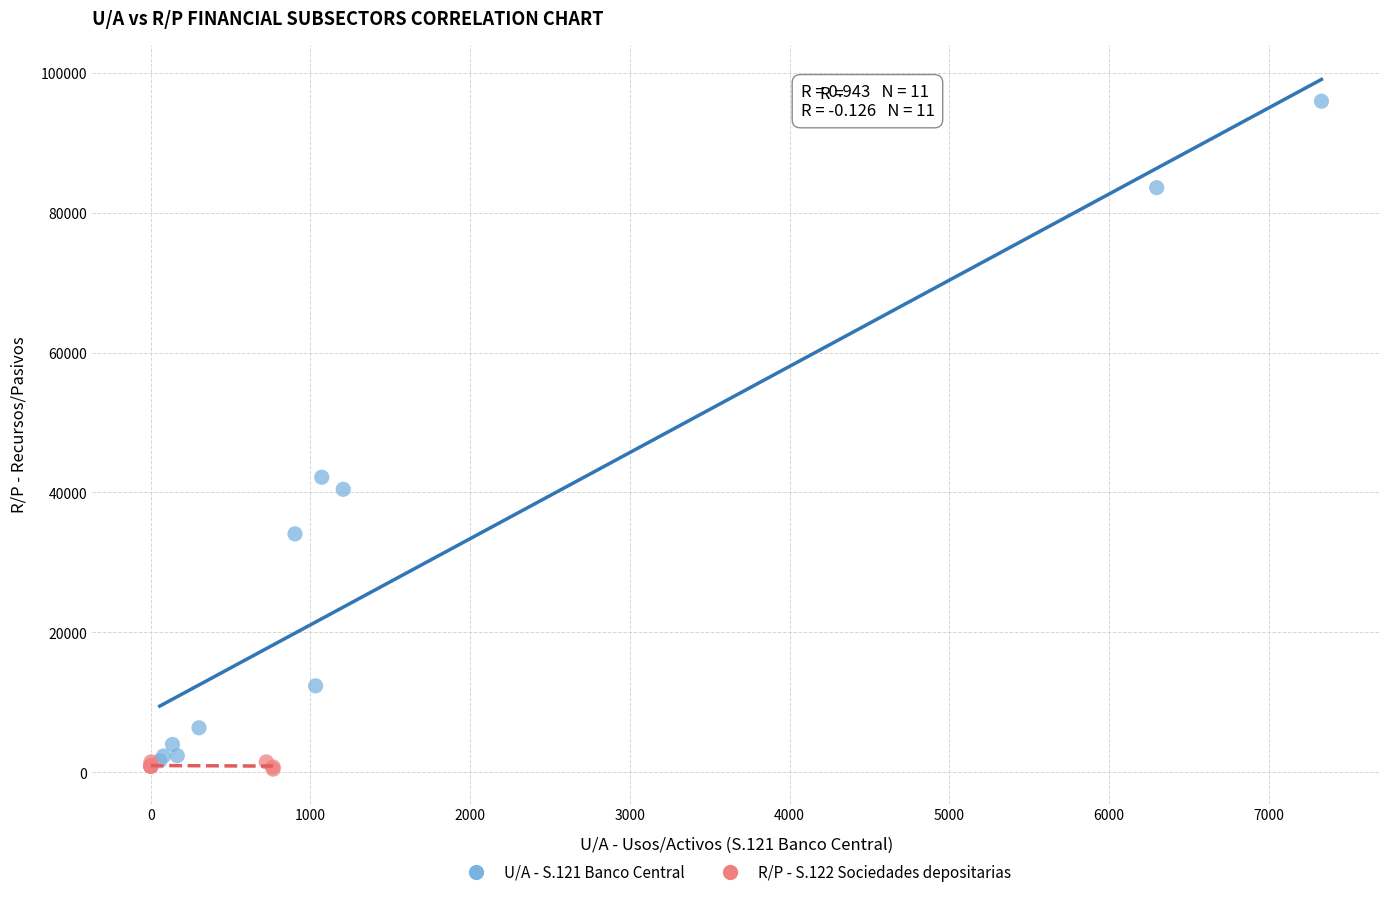

Which series has the largest Y range (max minus min)?

U/A - S.121 Banco Central